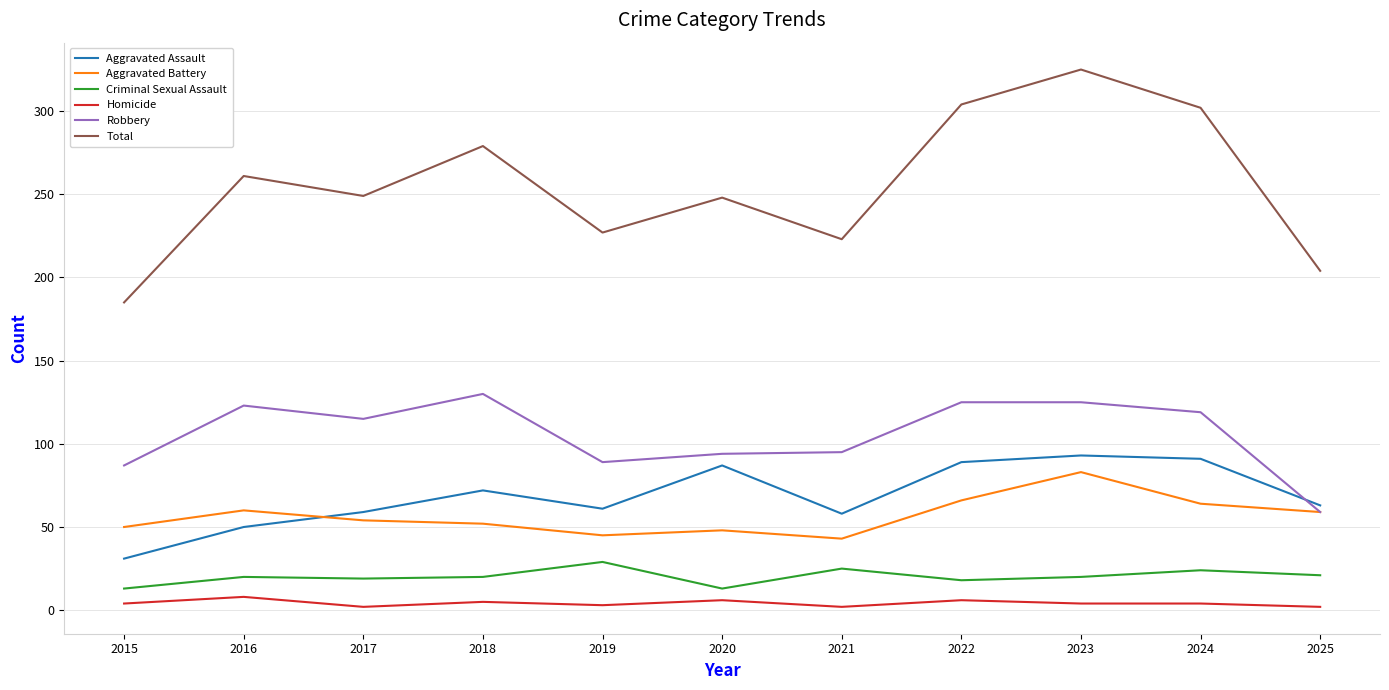

What is the total value across all series at 2024?

604